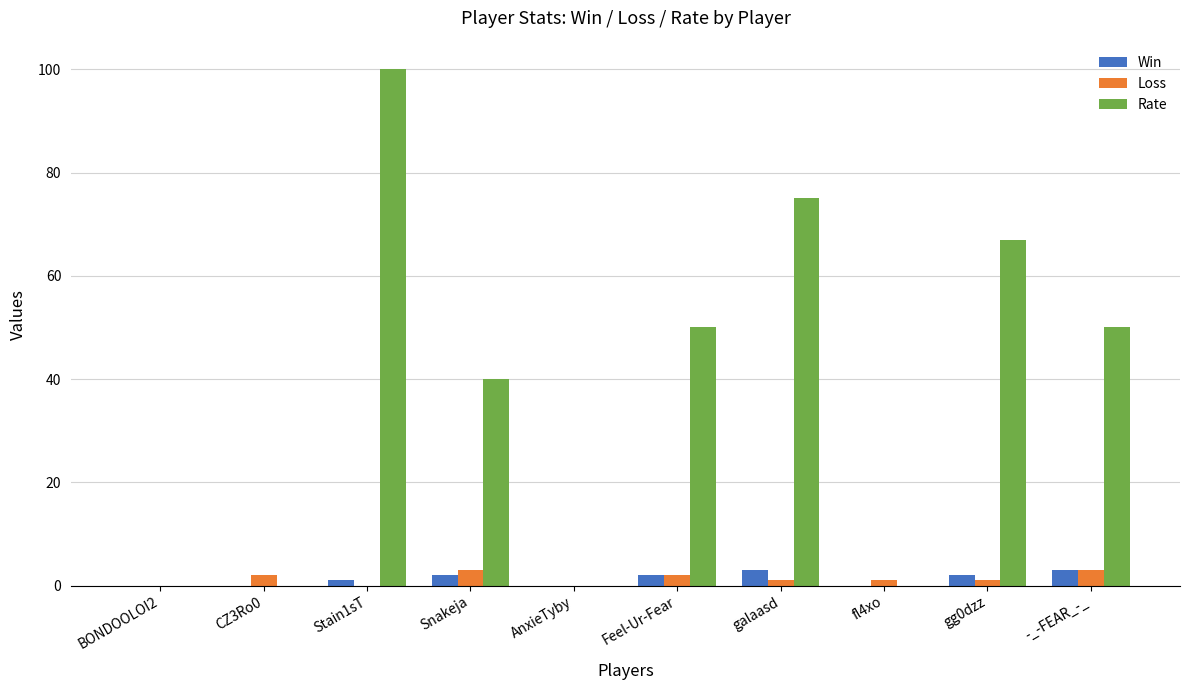

The Loss series shows 1 at galaasd. True or false?

True